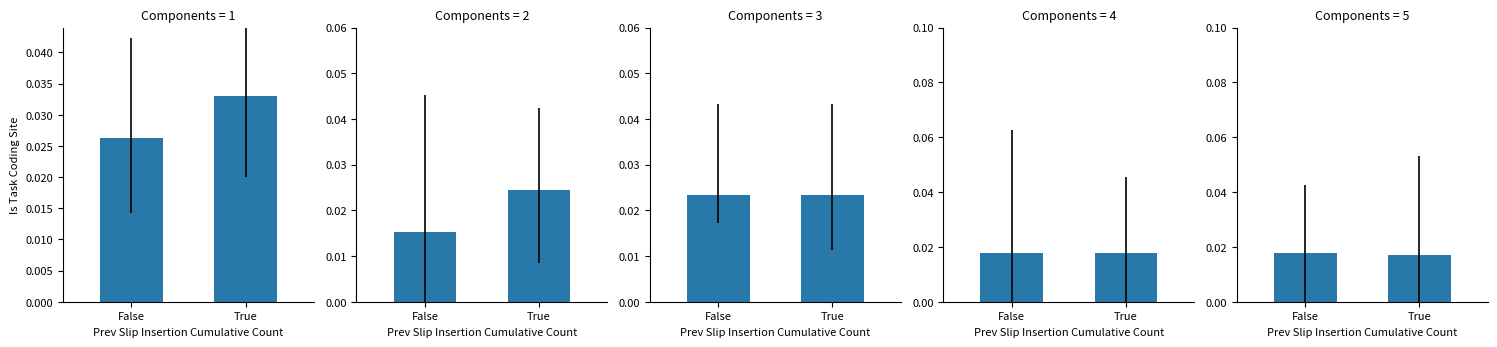

Does the chart contain any negative values?

No